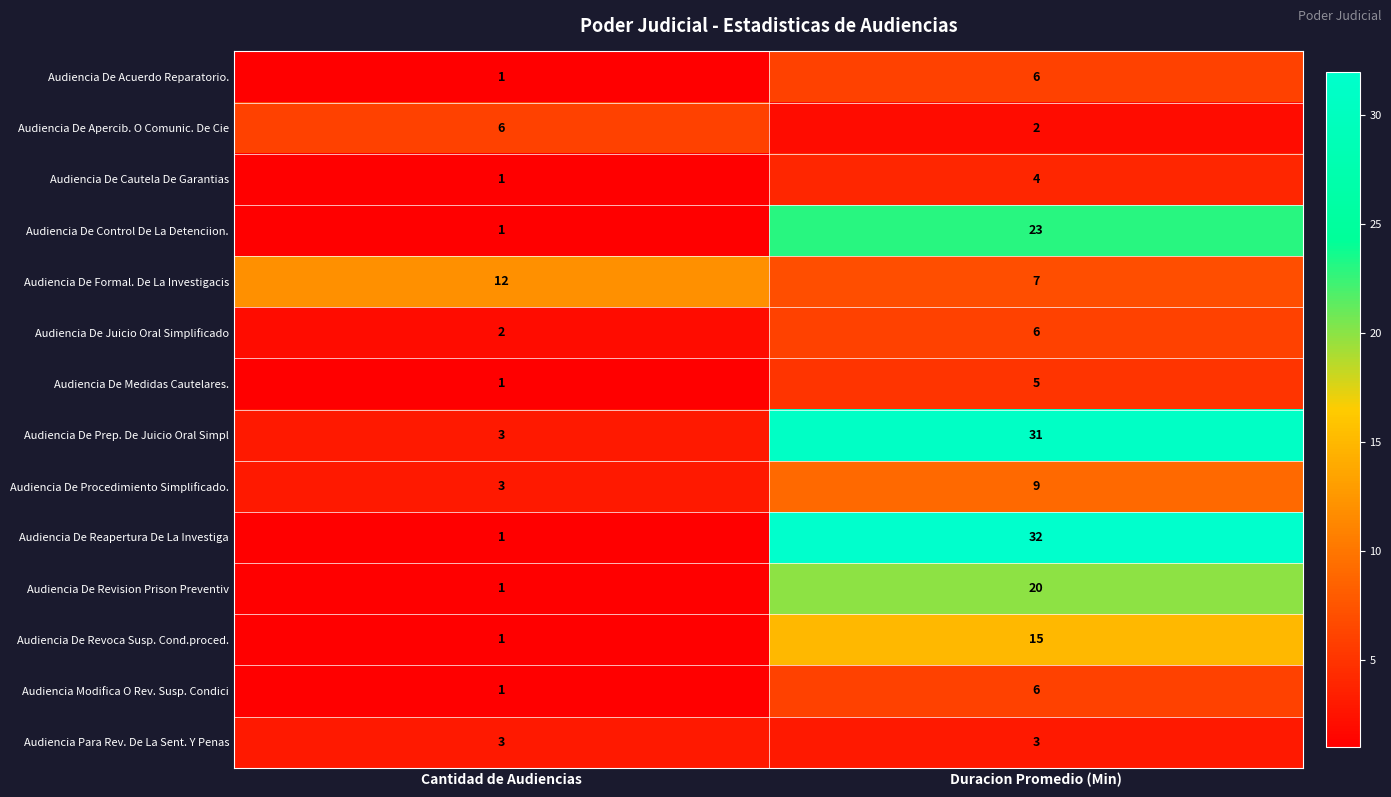

How many data points does each series have?

2